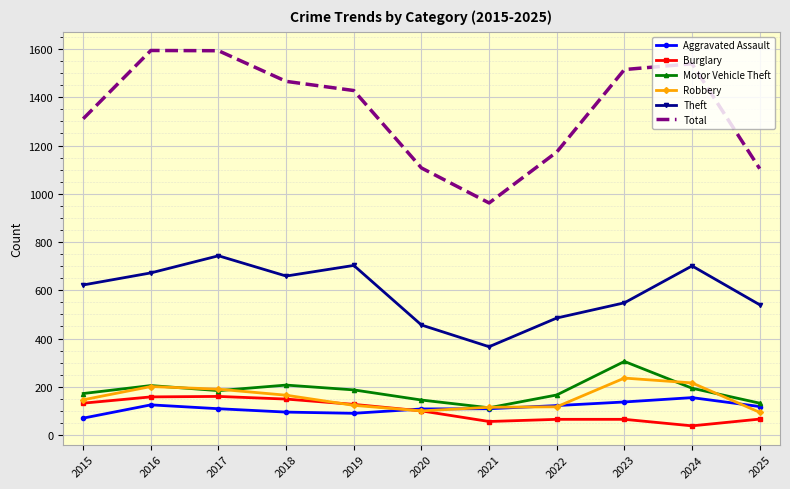

What is the spread (max minus min) of values at 2015?

1241